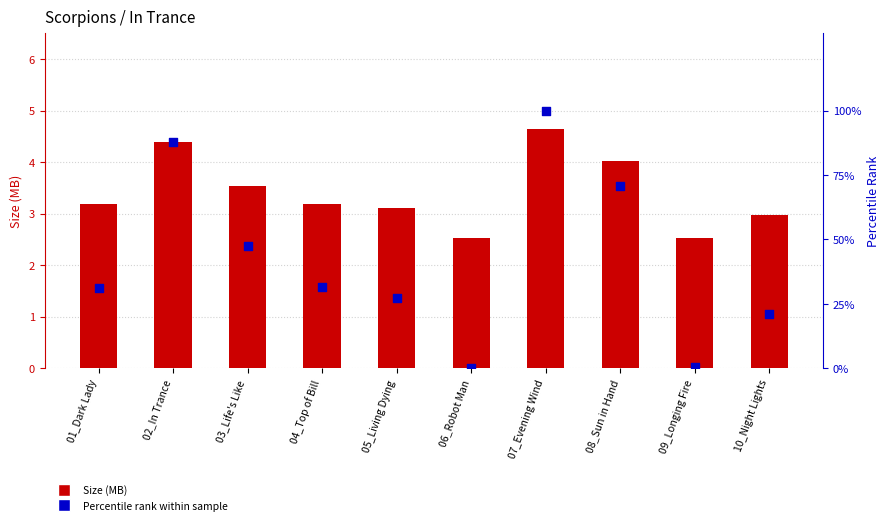

At how many categories does at least one series exceed 75?

2